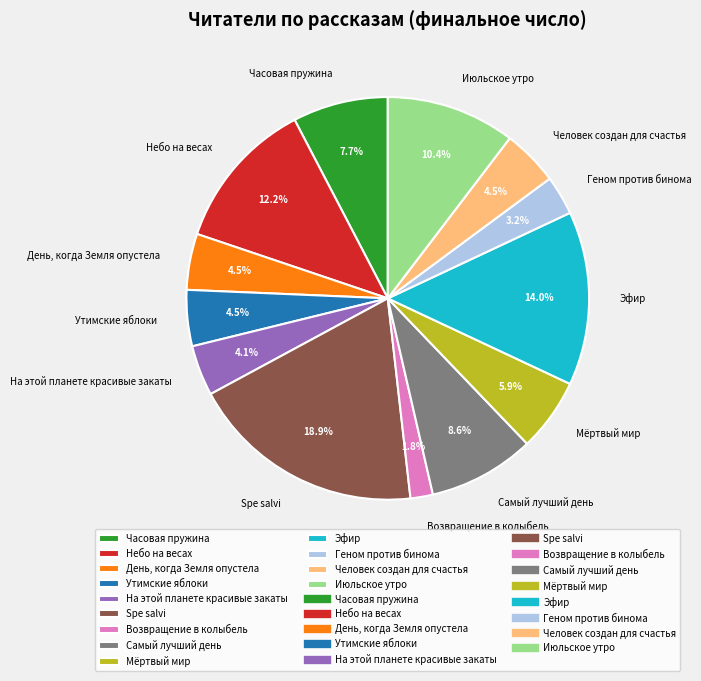

Which slice is the smallest?

Возвращение в колыбель